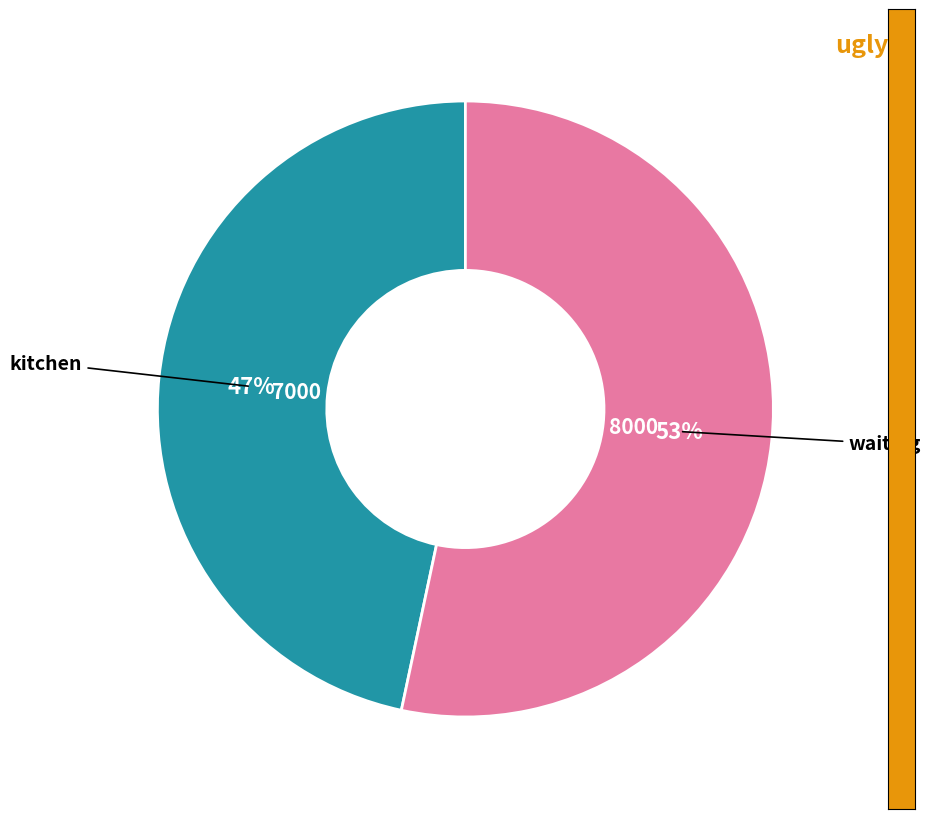

Does any single category account for the majority?

Yes